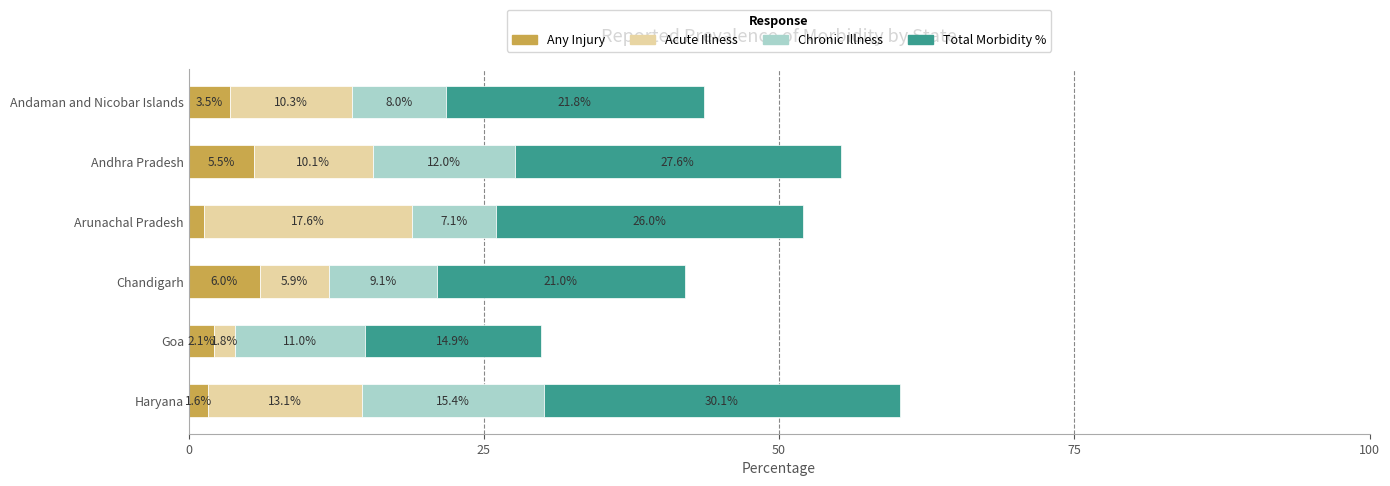

What value does the Any Injury series have at Haryana?

1.6